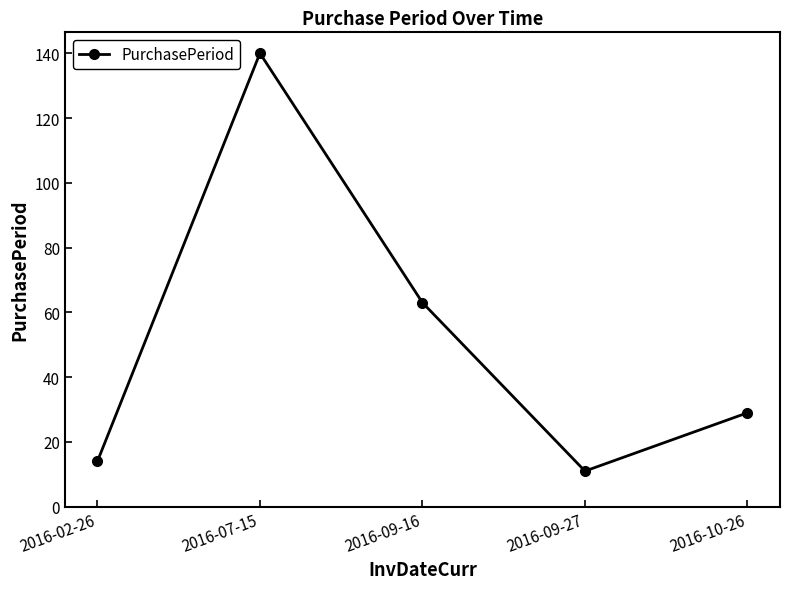

How many values are below 29?

2